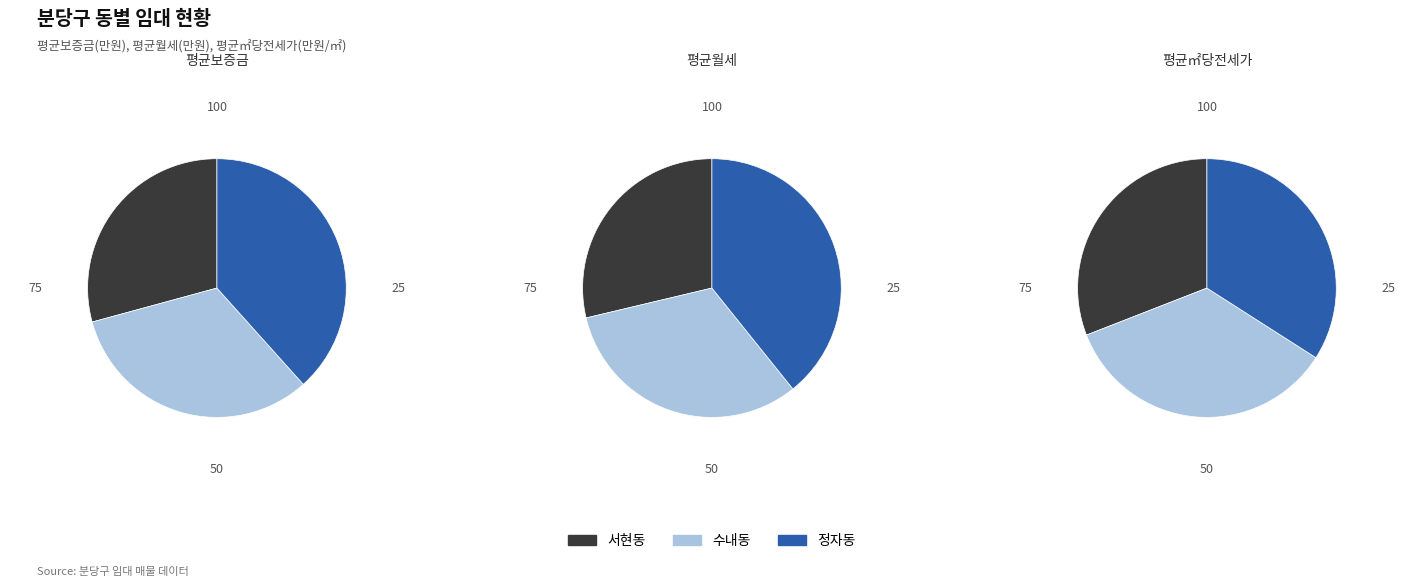

Which category has the biggest portion of the pie?

정자동